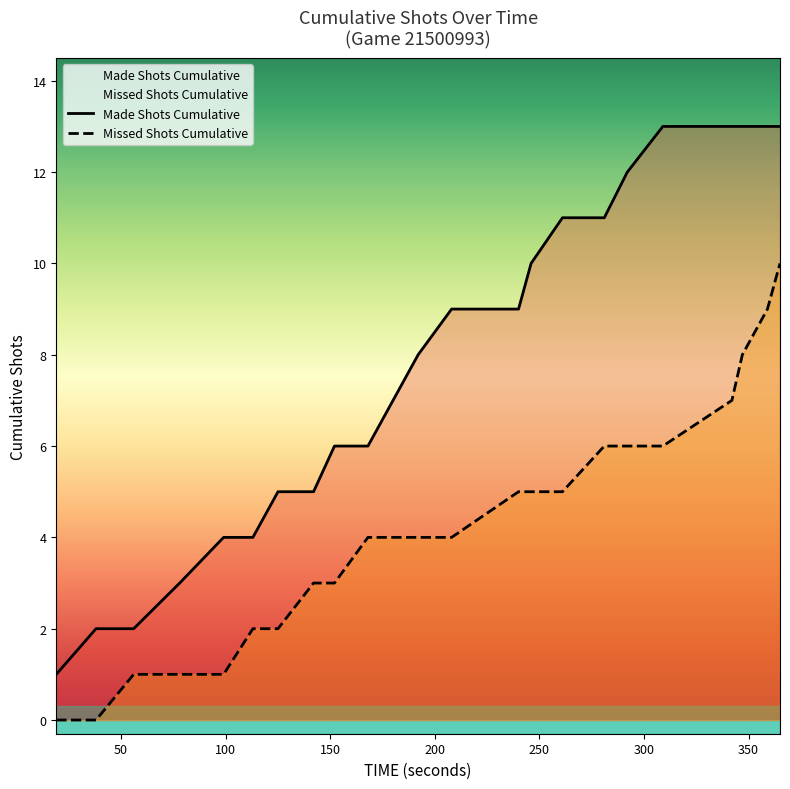

Which series has the largest total across all categories?

Made Shots Cumulative